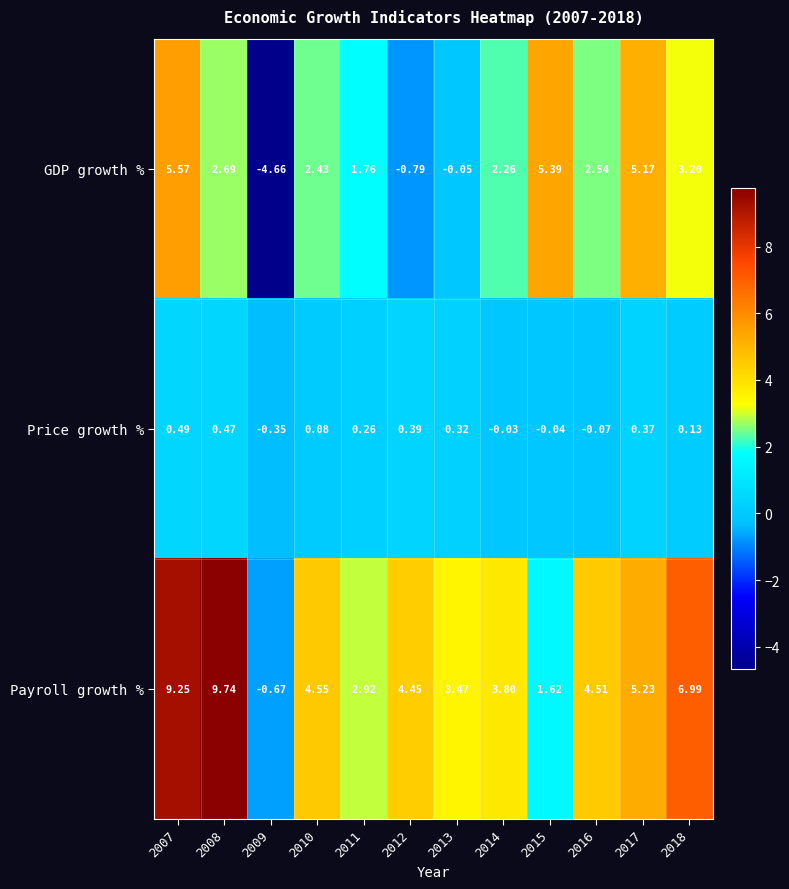

Which series has the largest total across all categories?

Payroll growth %